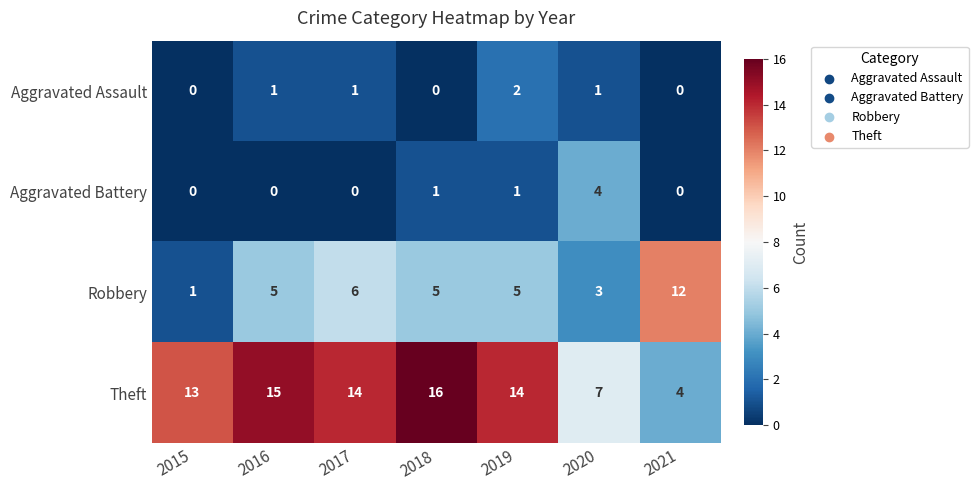

What is the total value across all series at 2020?

15